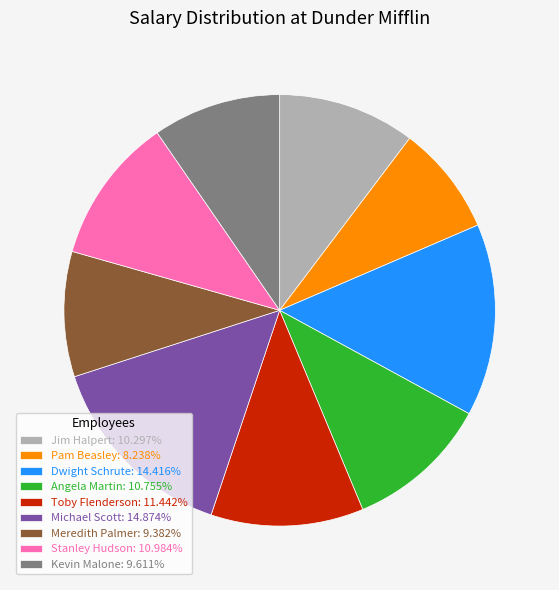

Is it true that Michael Scott is 15% of the pie?

True